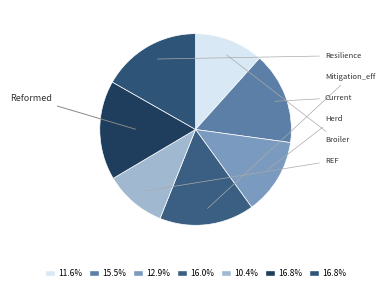

To the nearest percent, what is the combined percentage of Reformed and Herd?

30%